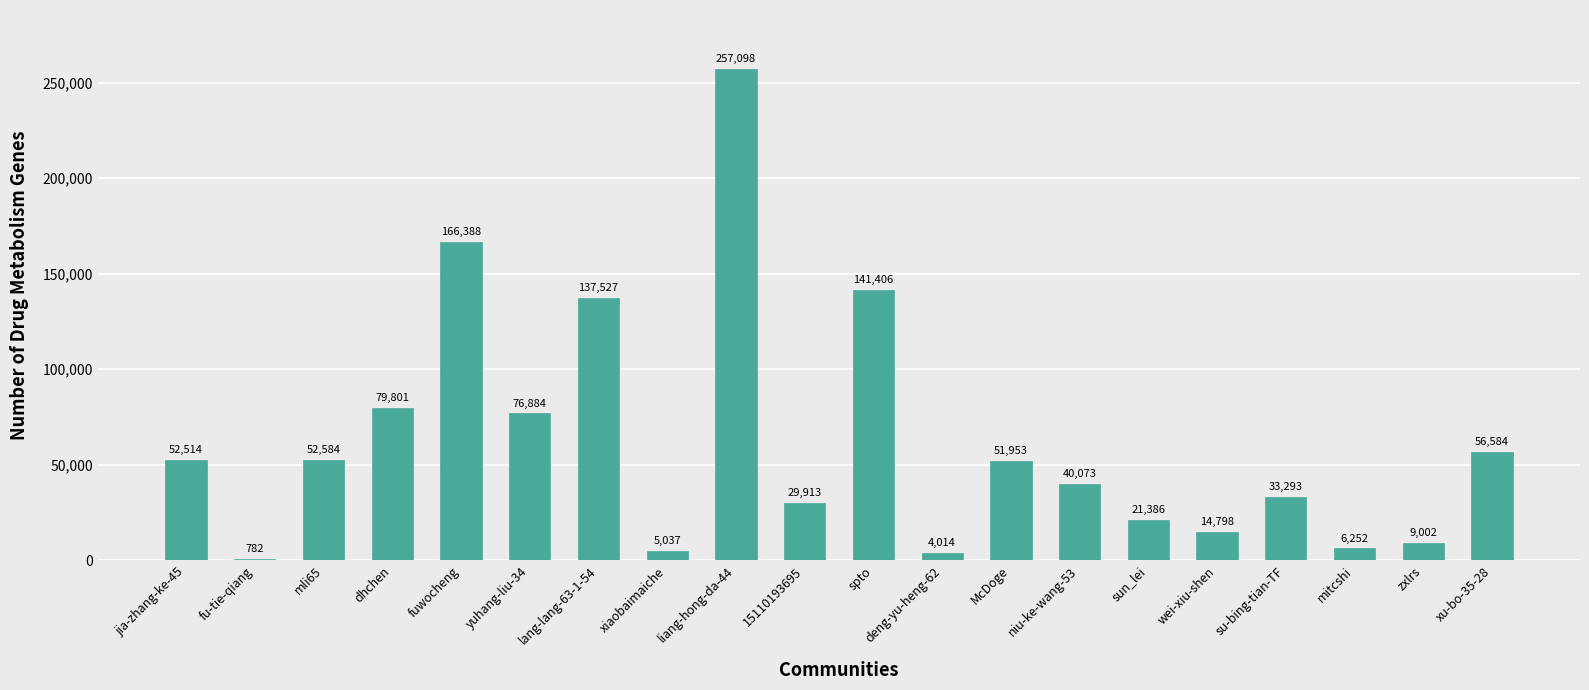

What is the change in value from deng-yu-heng-62 to niu-ke-wang-53?

+36059